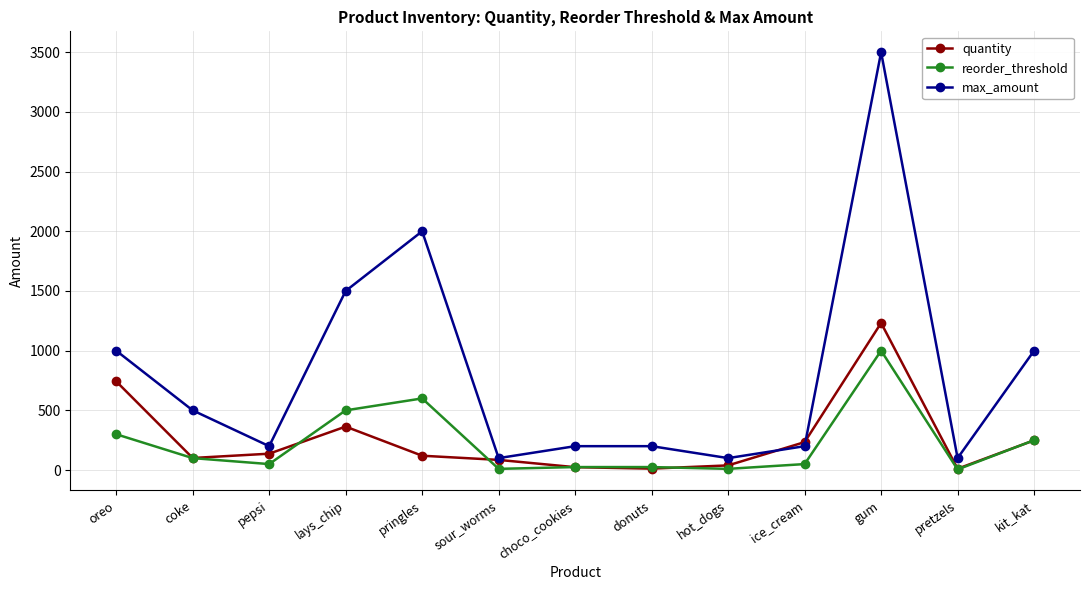

What is the difference between the quantity values at gum and pepsi?

1095